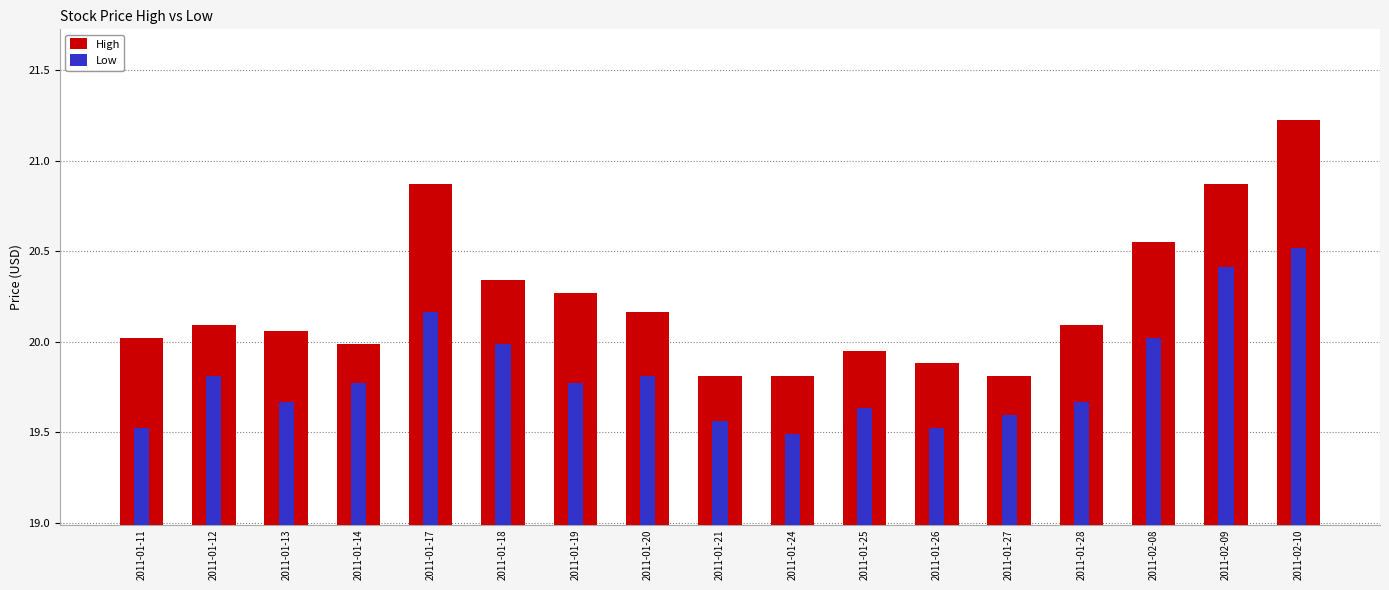

Reading right to left, transcribe all the data shown in this chart.

High: 21.2	20.9	20.6	20.1	19.8	19.9	20.0	19.8	19.8	20.2	20.3	20.3	20.9	20.0	20.1	20.1	20.0
Low: 20.5	20.4	20.0	19.7	19.6	19.5	19.6	19.5	19.6	19.8	19.8	20.0	20.2	19.8	19.7	19.8	19.5